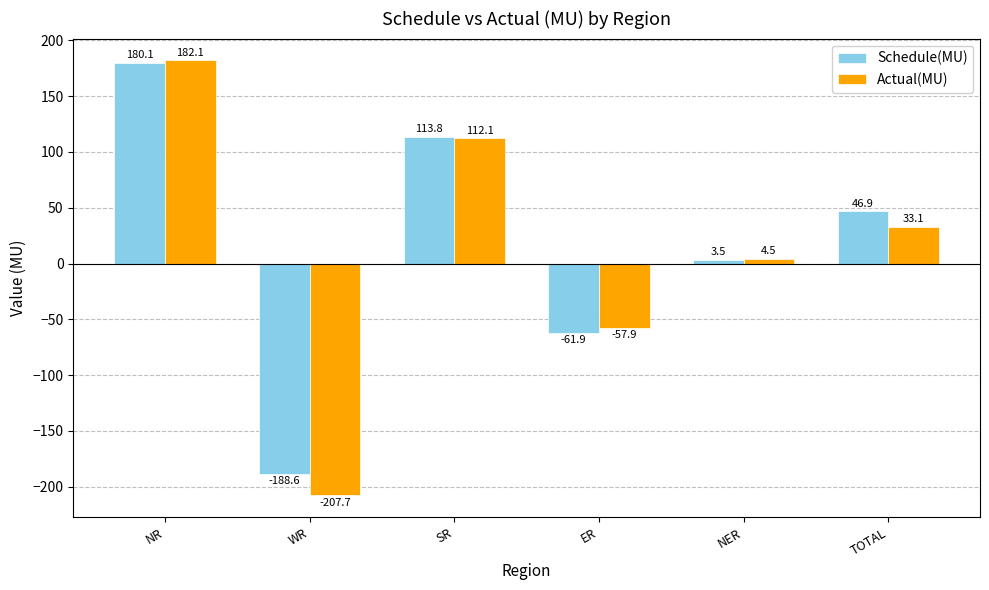

What is the value of the Actual(MU) bar at the 3rd from the left?

112.1